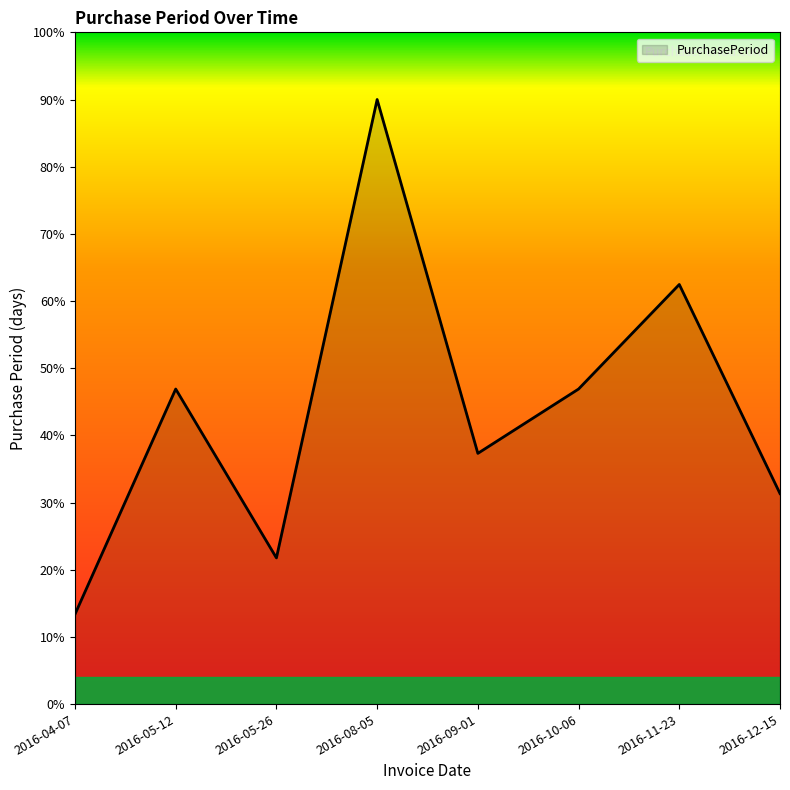

What is the difference between the values at 2016-08-05 and 2016-11-23?

27.5